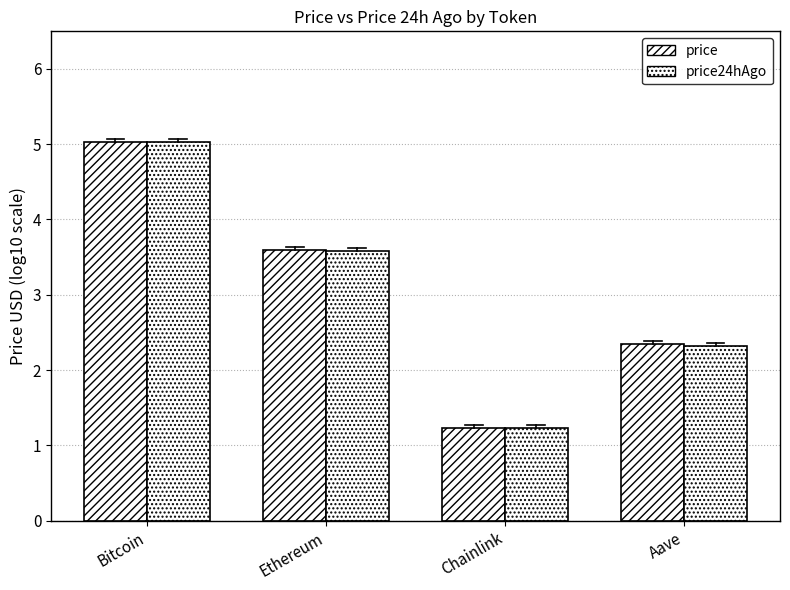

What position from the left is Aave?

4